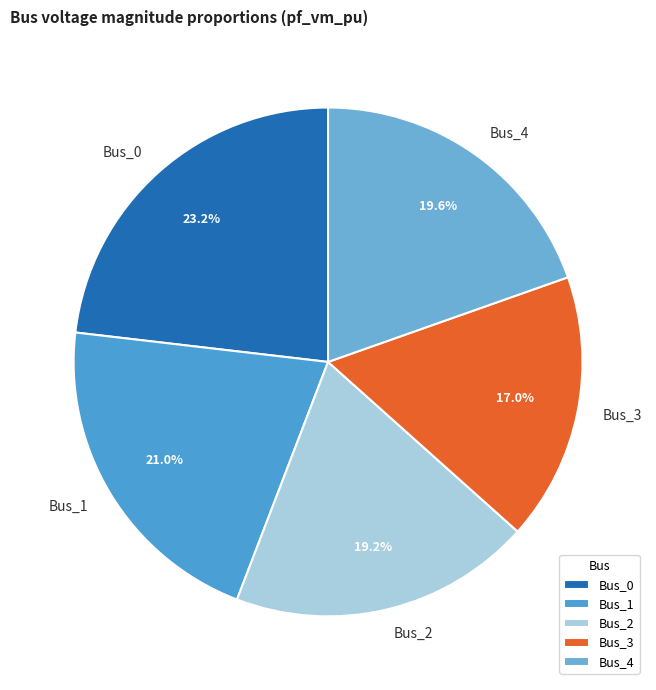

Combined, what portion of the pie is Bus_3 and Bus_2?

36.2%